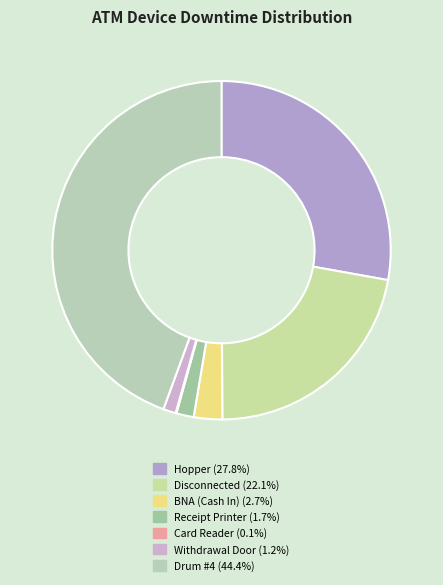

The Withdrawal Door slice represents 1% of the pie. True or false?

True